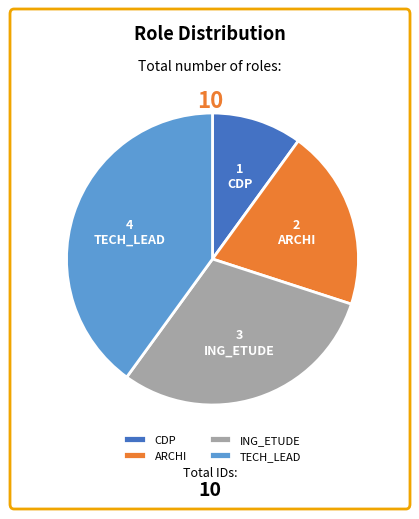

Is there a majority slice in this chart?

No